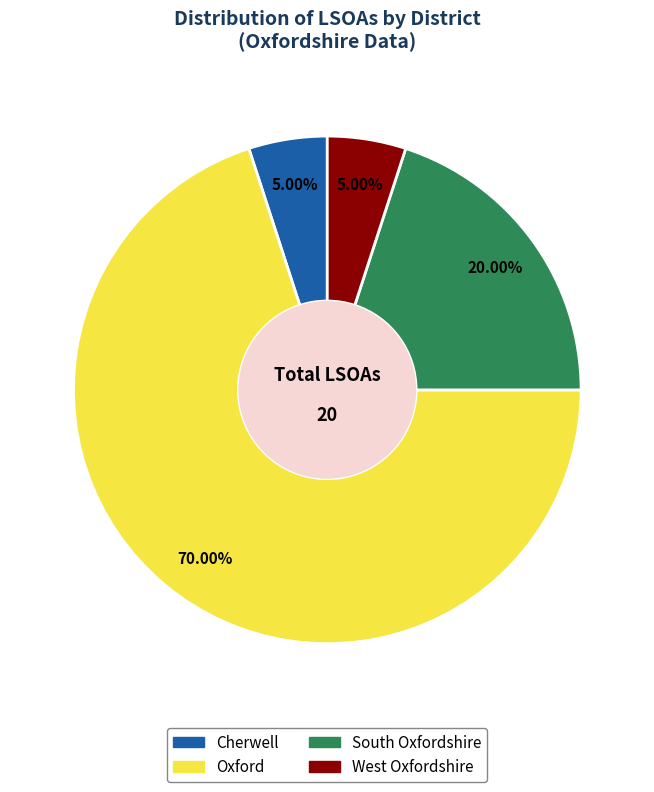

Which category accounts for the majority?

Oxford